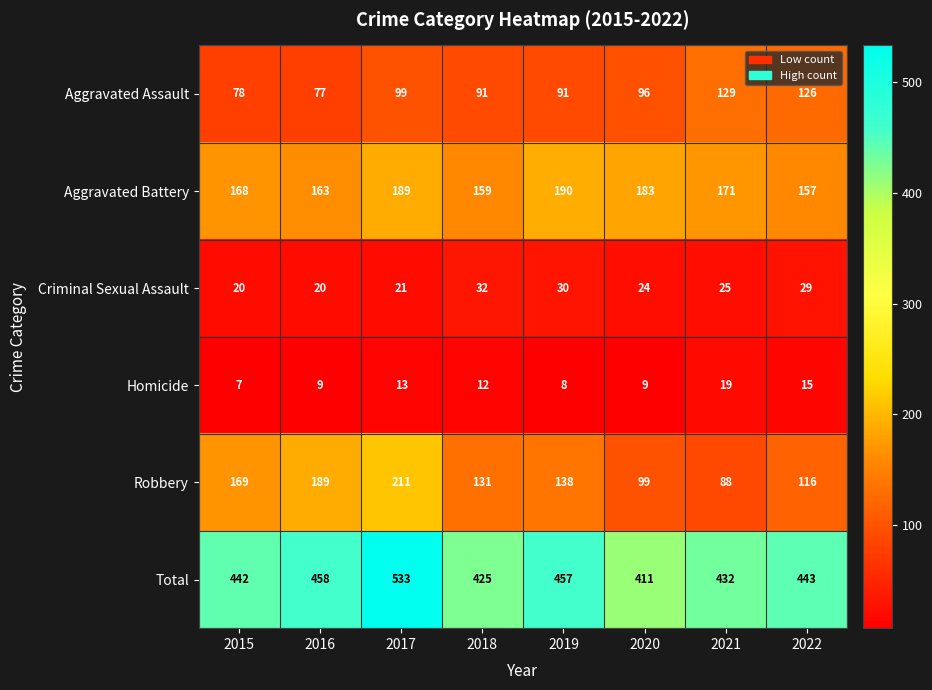

Which label corresponds to the largest value in the chart?

2017